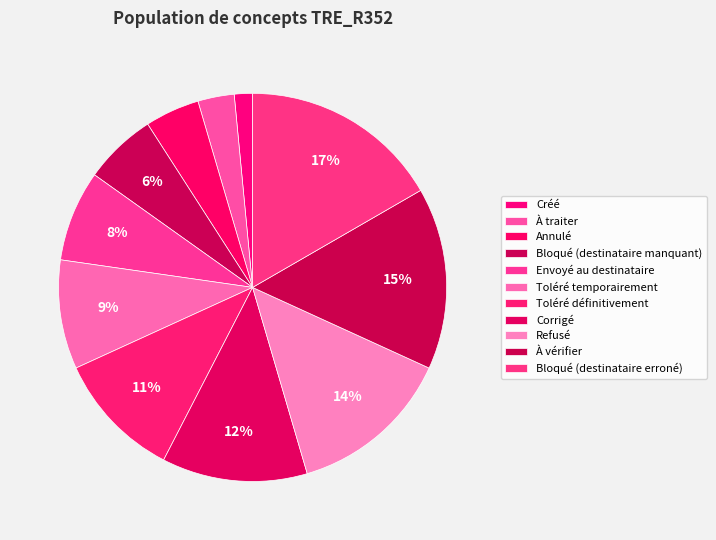

Which category has the biggest portion of the pie?

Bloqué (destinataire erroné)